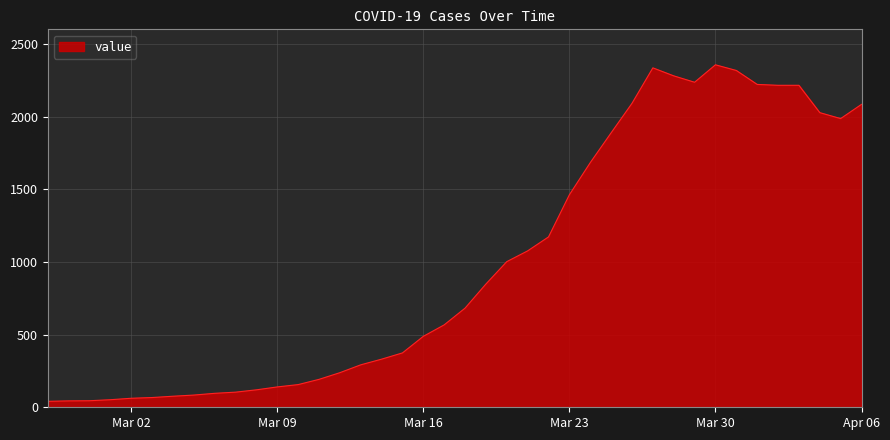

What is the greatest value displayed?

2356